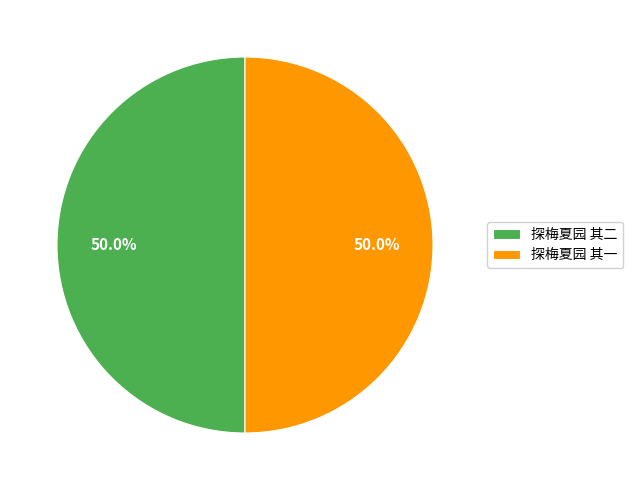

What percentage is the 探梅夏园 其二 slice, to the nearest percent?

50%